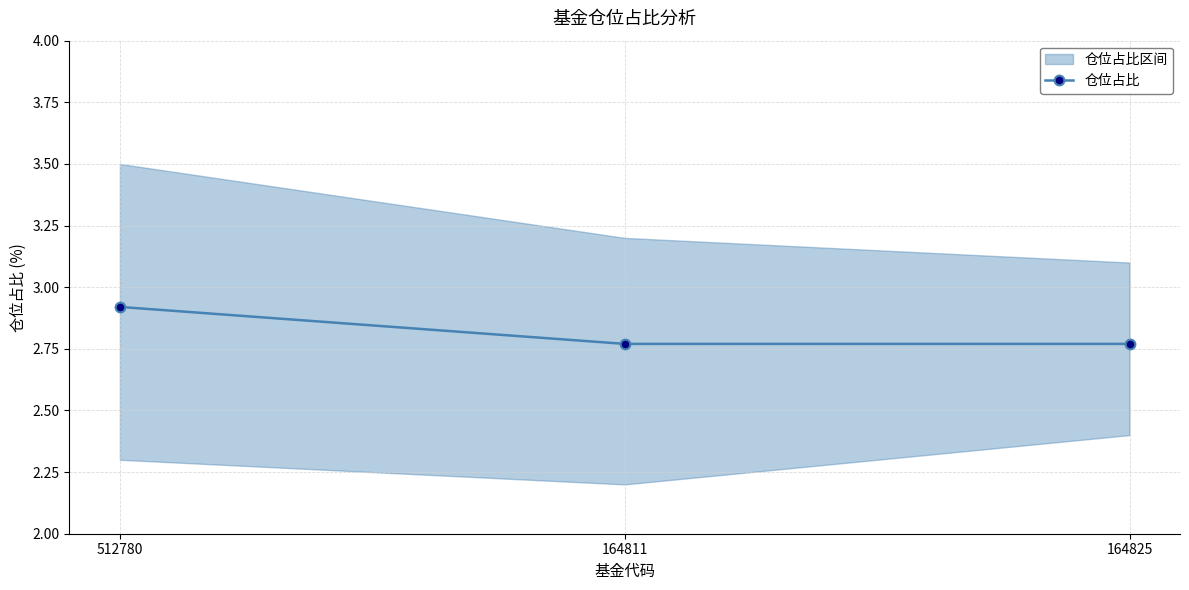

Reading left to right, list all the values displayed in this chart.

512780=2.9	164811=2.8	164825=2.8